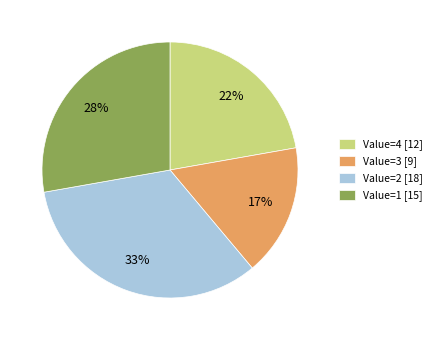

Approximately how many times larger is the value at Value=4 [12] compared to Value=3 [9]?

1.3